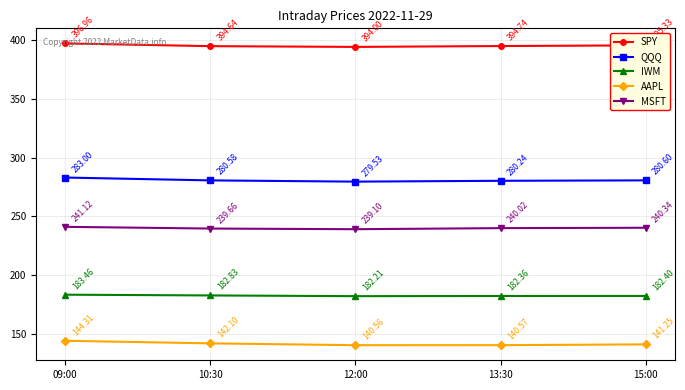

What is the value of the IWM point at the 1st from the left?

183.5